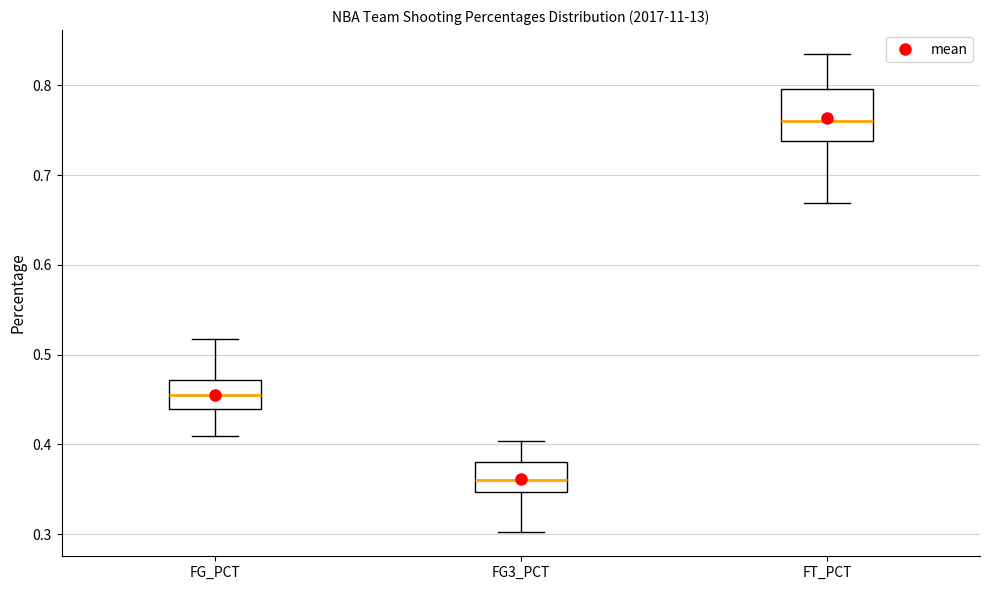

Reading left to right, read every box against the y-axis: the position of its median line, the range the box covers, and the ends of its whiskers. The values are not printed on the chart, so give them approximately, as read against the axis.

FG_PCT: median 0.45, box 0.44 to 0.47, whiskers 0.41 to 0.52
FG3_PCT: median 0.36, box 0.35 to 0.38, whiskers 0.30 to 0.40
FT_PCT: median 0.76, box 0.74 to 0.80, whiskers 0.67 to 0.84